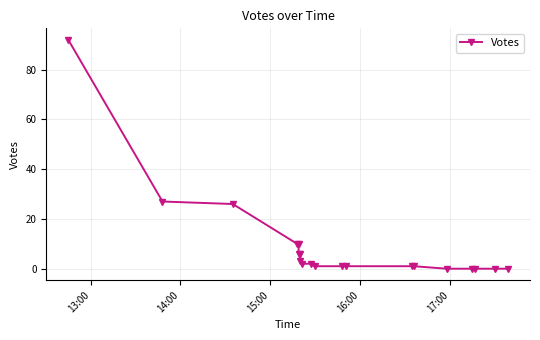

How many lines are shown in the chart?

1